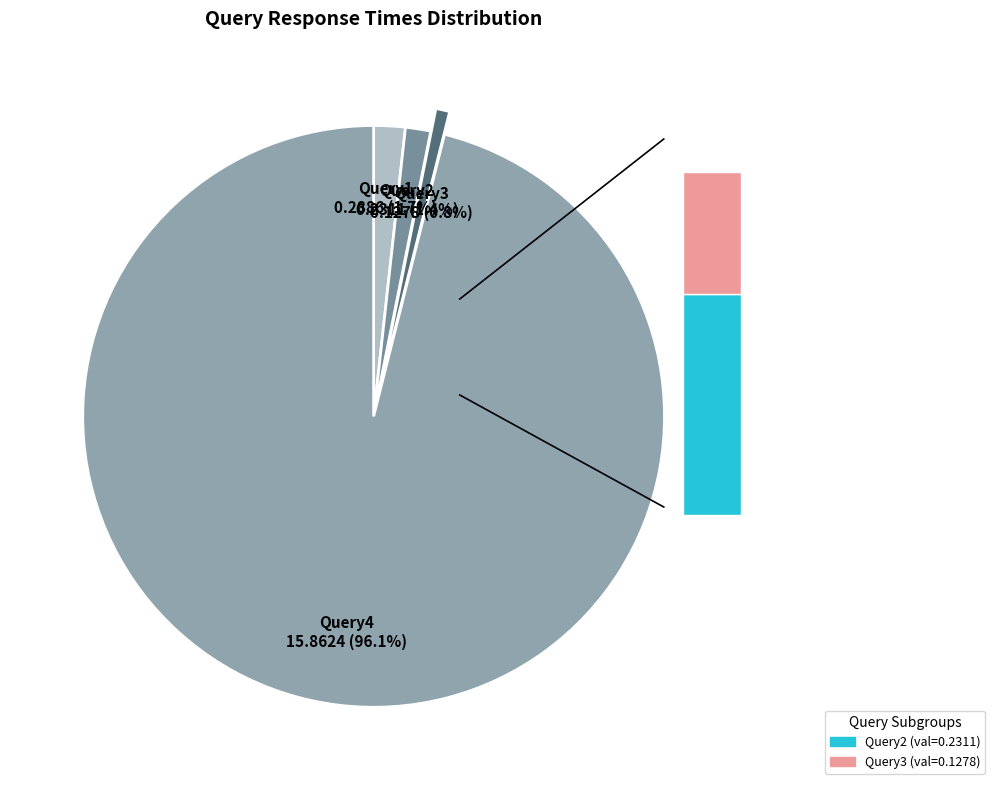

Rank the categories by value from lowest to highest.

Query3, Query2, Query1, Query4